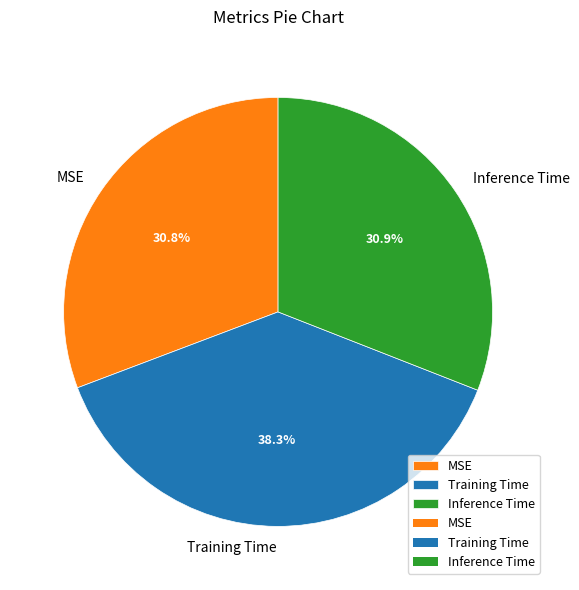

Combined, do MSE and Training Time account for over 50%?

Yes